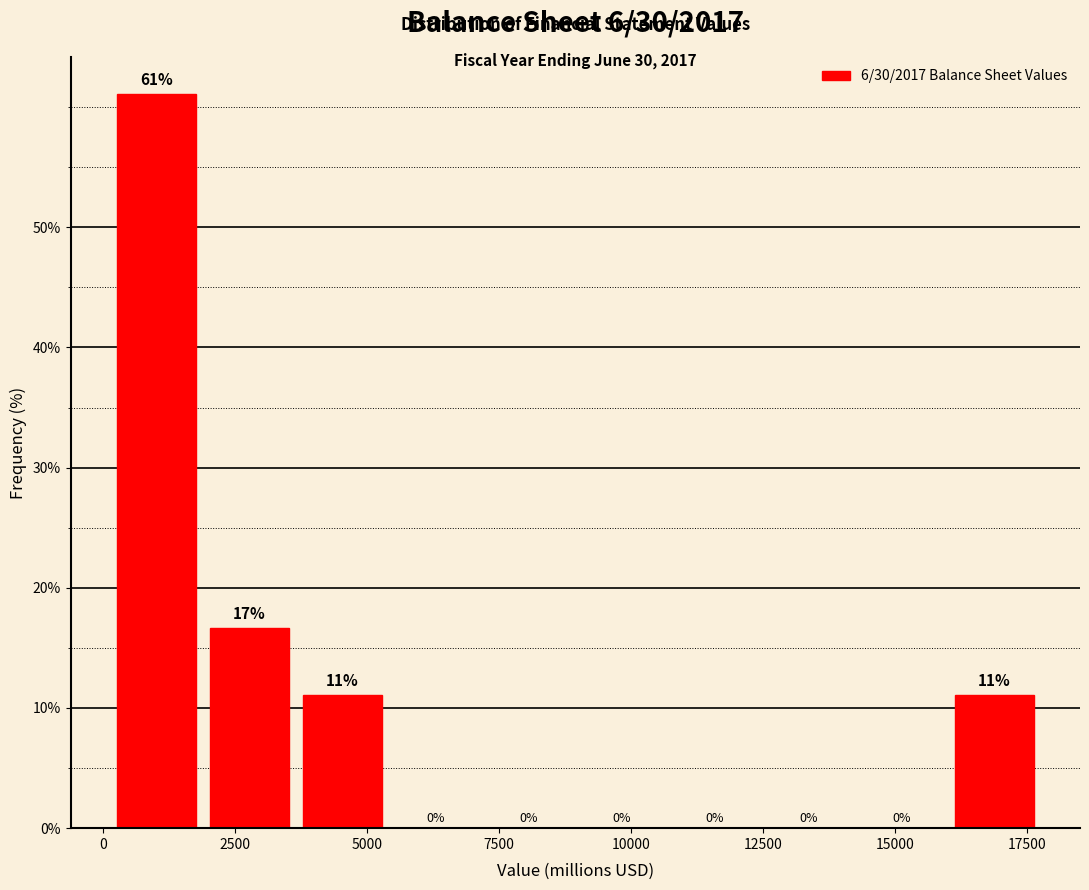

Around what value on the x-axis is the tallest bar? Give the approximate position of its centre, as read against the axis.

1000